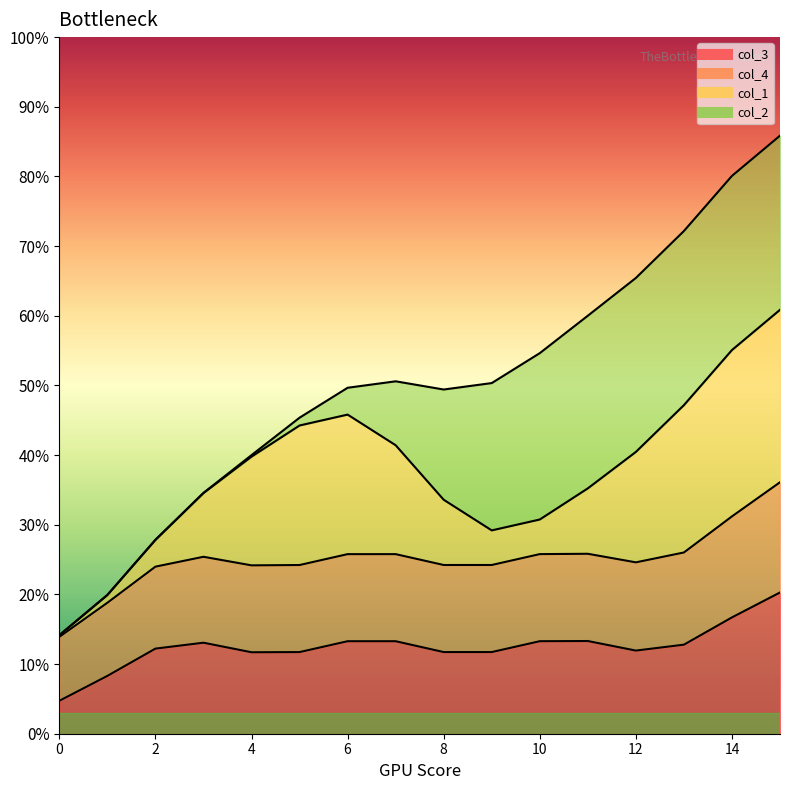

True or false: col_1 has more than 1 points higher than both neighbors.

False